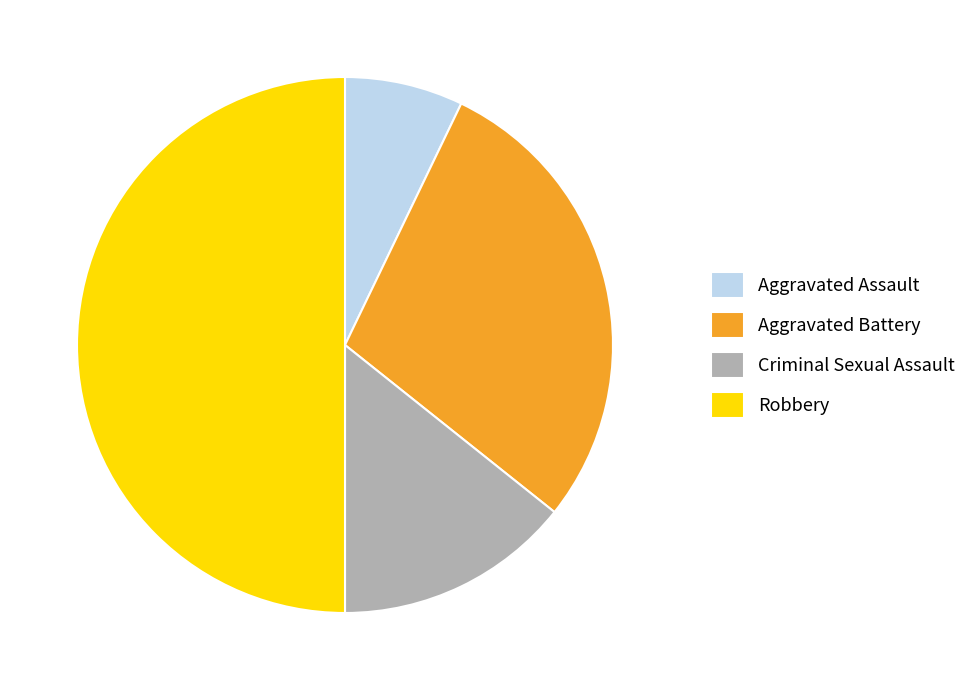

Which has a higher value, Aggravated Battery or Aggravated Assault?

Aggravated Battery